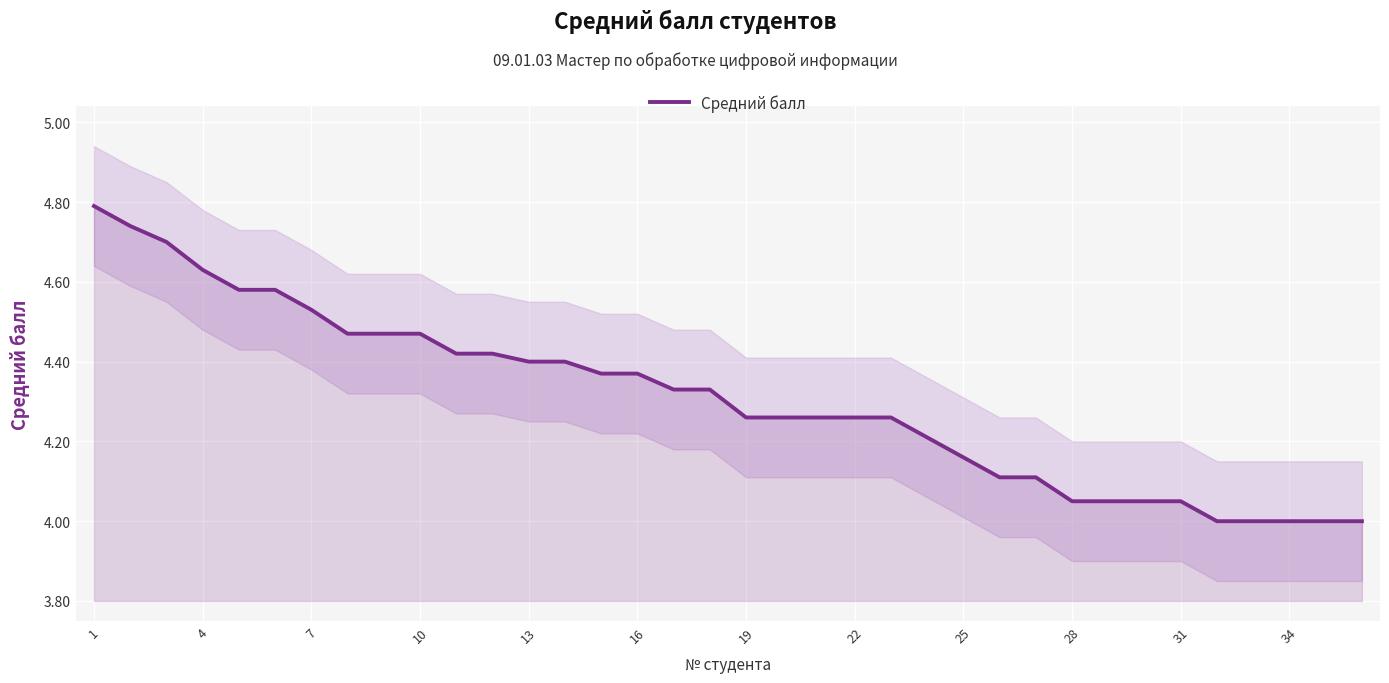

True or false: the data shows 7.6 at 23.

False